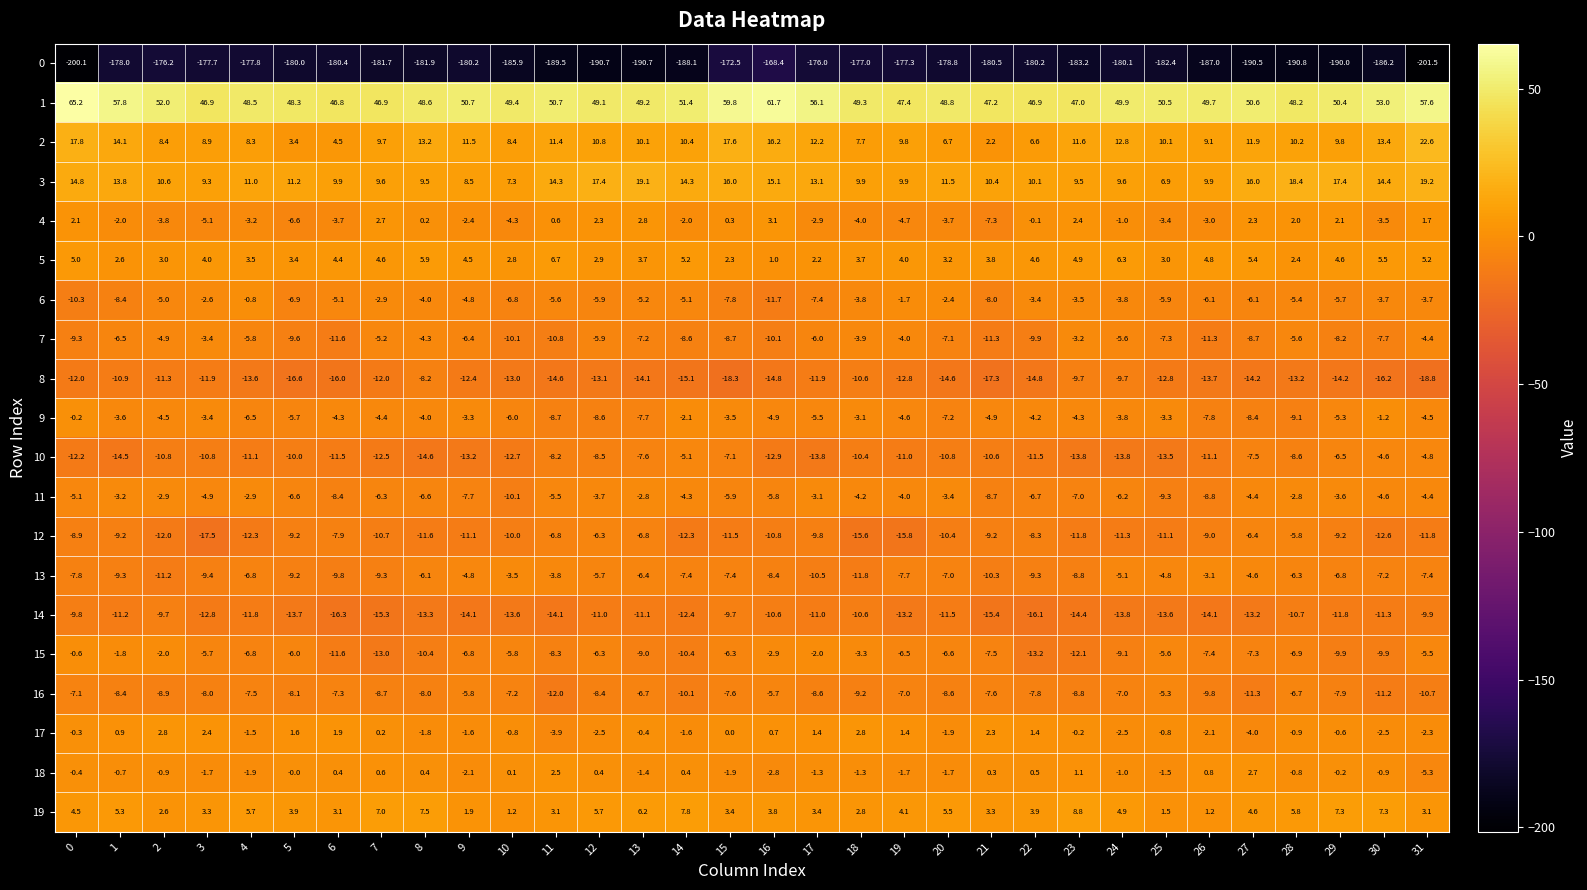

At which label is 17 closest to 0?

15